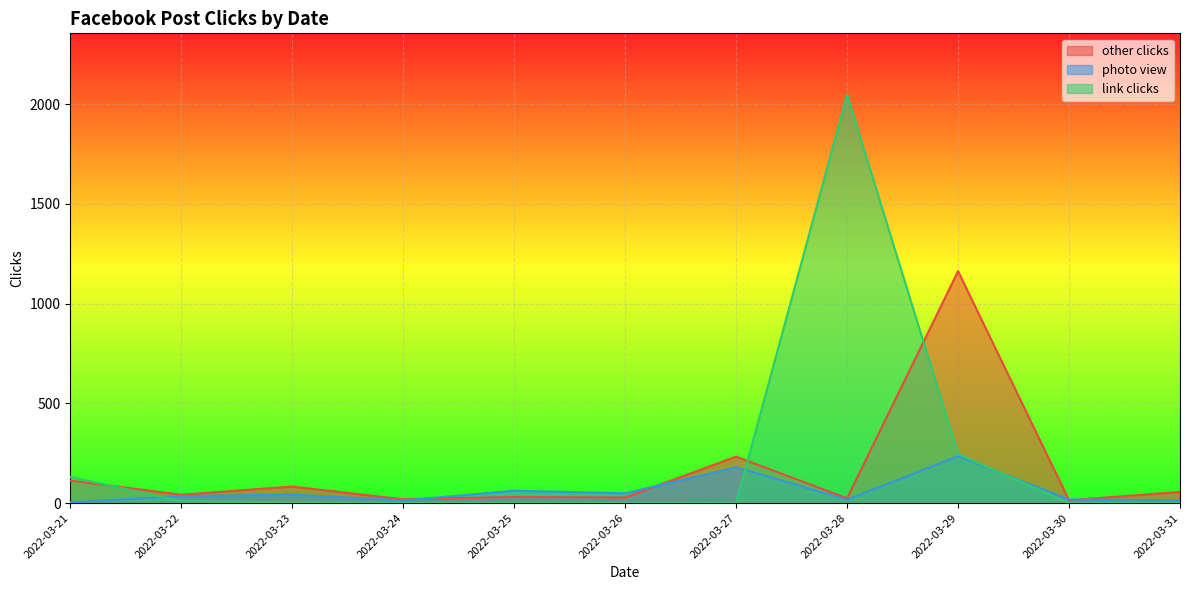

What is the difference between the maximum and minimum values in the other clicks series?

1149